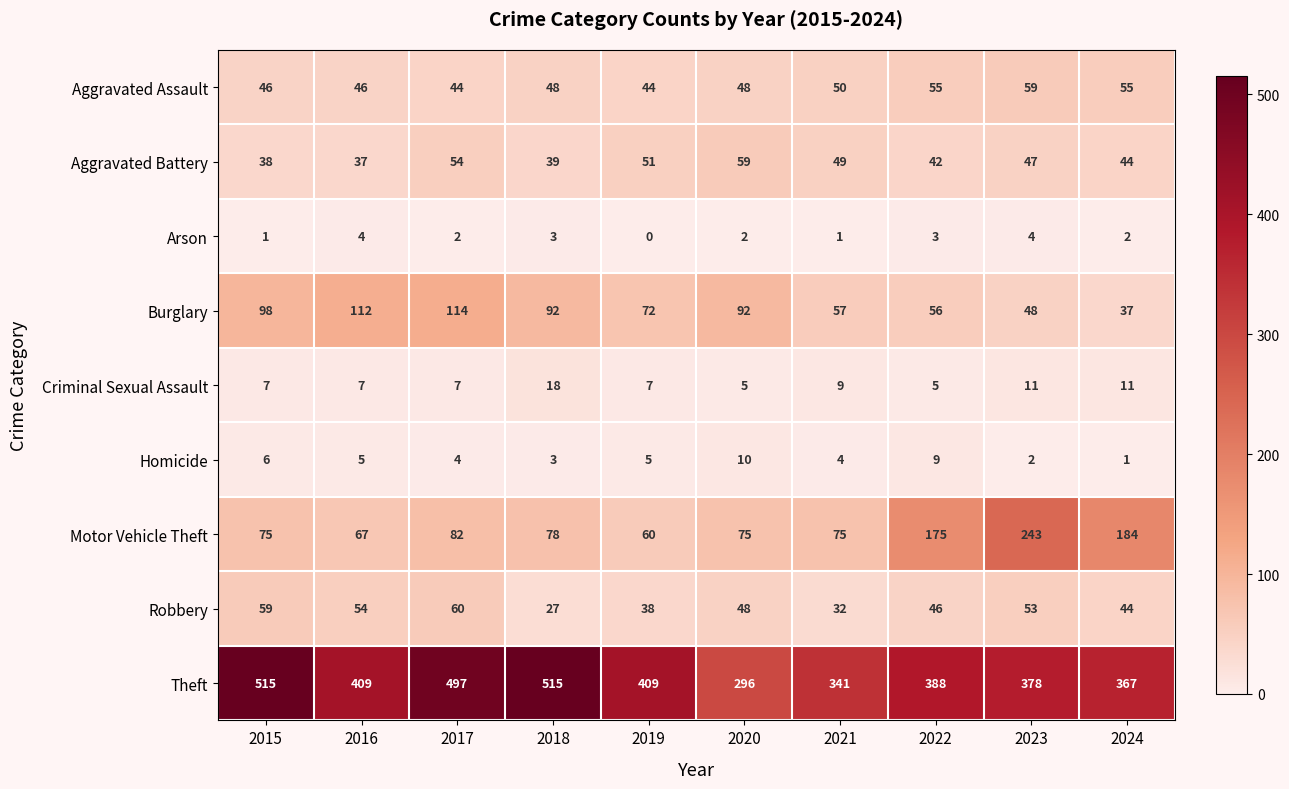

What is the spread (max minus min) of values at 2019?

409